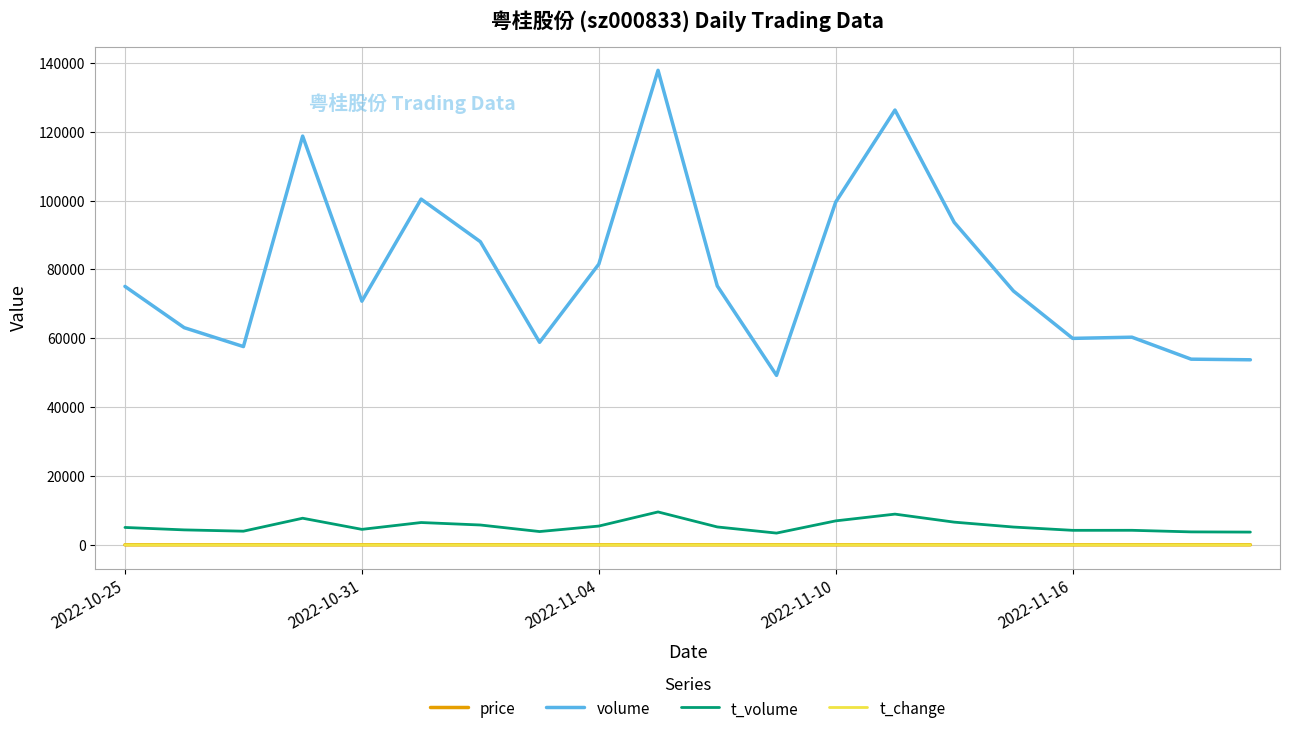

Which series has the largest total across all categories?

volume